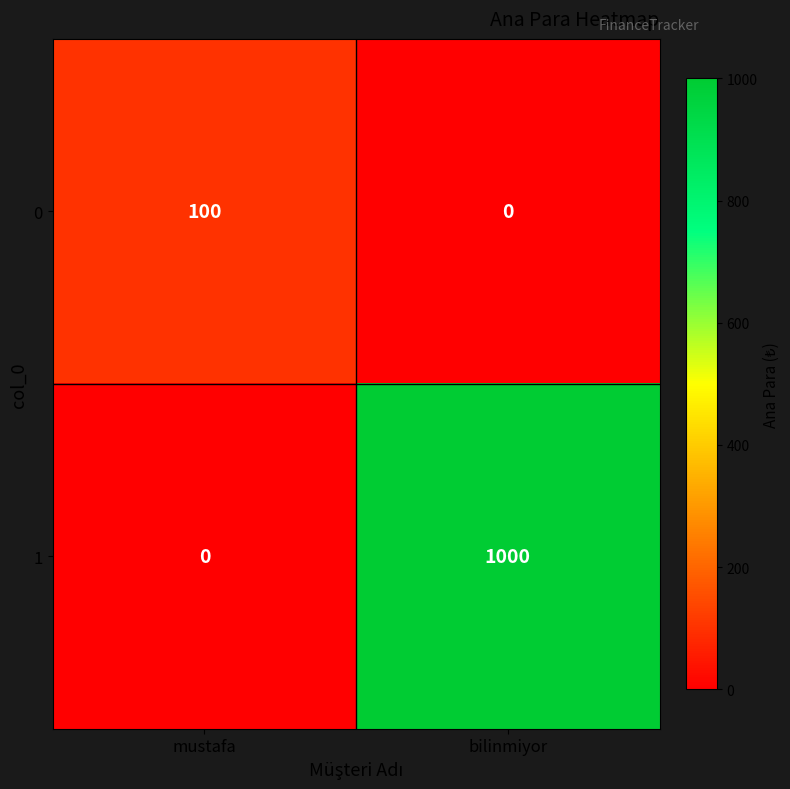

At how many categories does at least one series exceed 197?

1